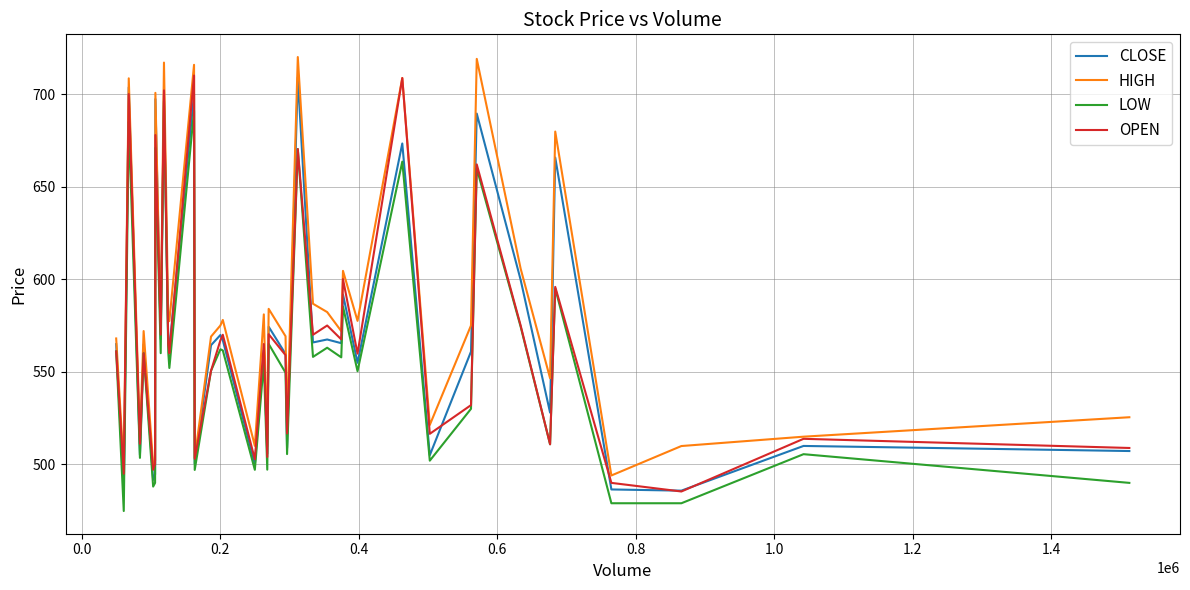

Which series has the largest total across all categories?

HIGH